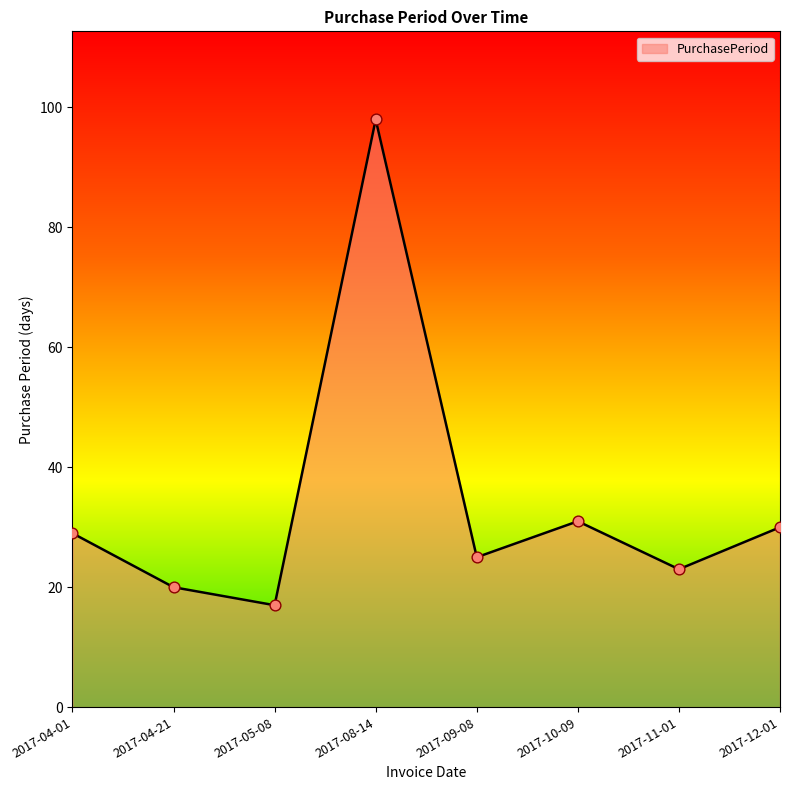

What is the change in value from 2017-04-21 to 2017-12-01?

+10